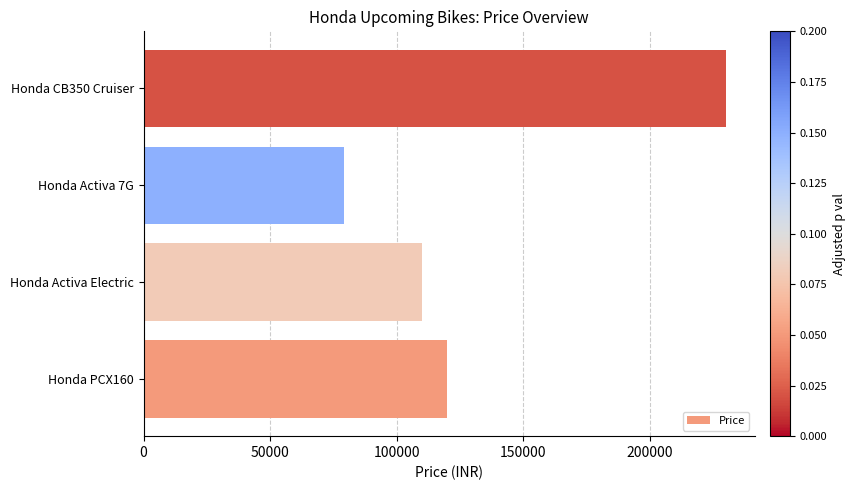

What is the difference between the maximum and minimum values?

151000